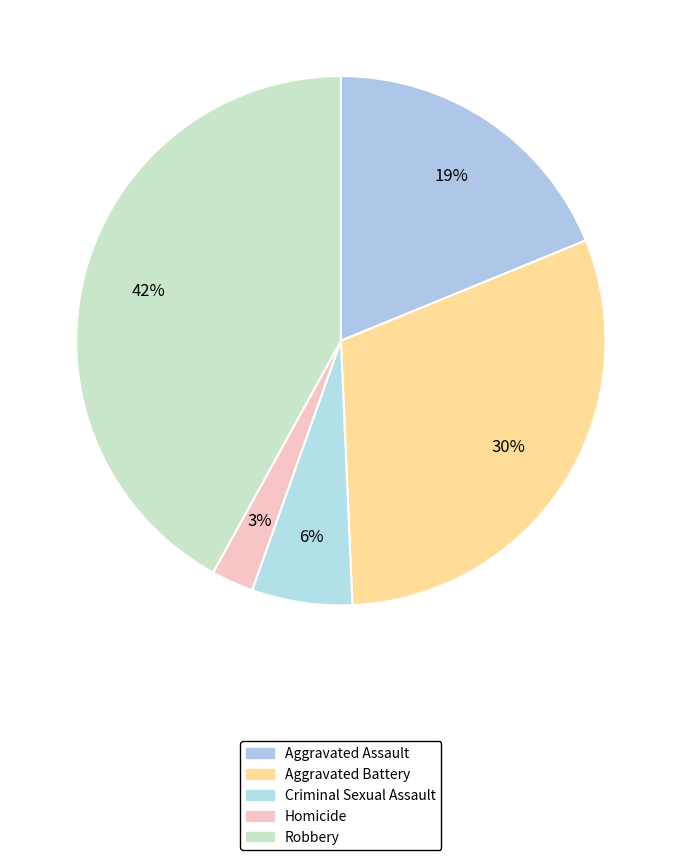

How many segments does this pie chart have?

5